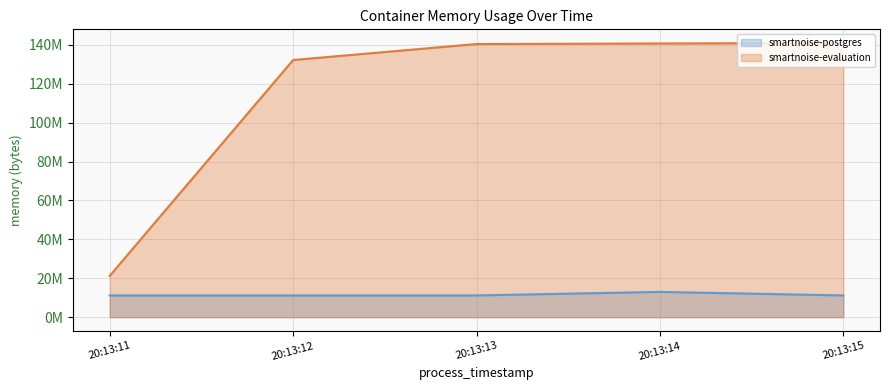

True or false: smartnoise-evaluation (line) has more than 0 interior local peaks.

False